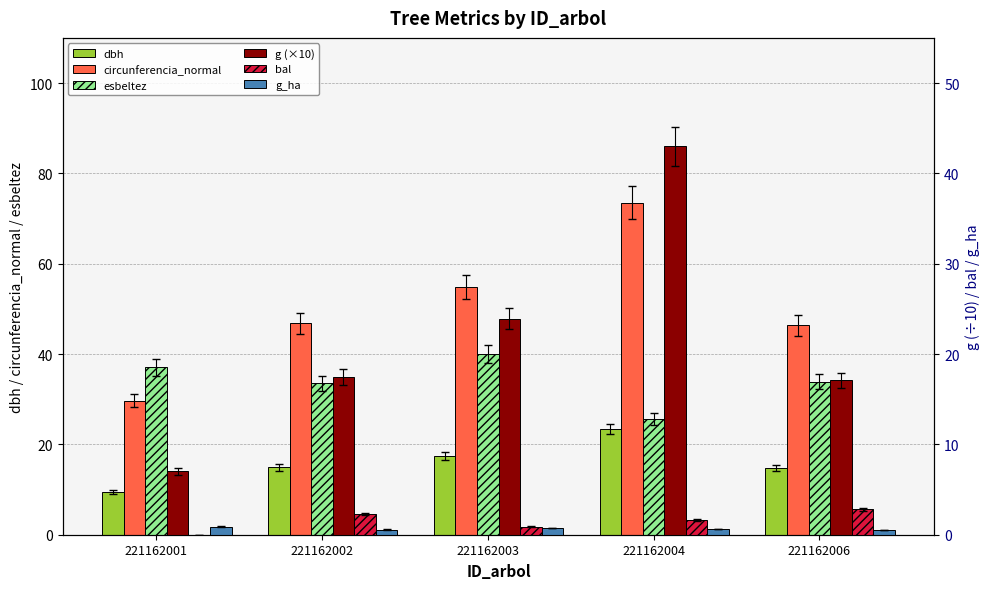

At which category is the sum across all series the highest?

221162004